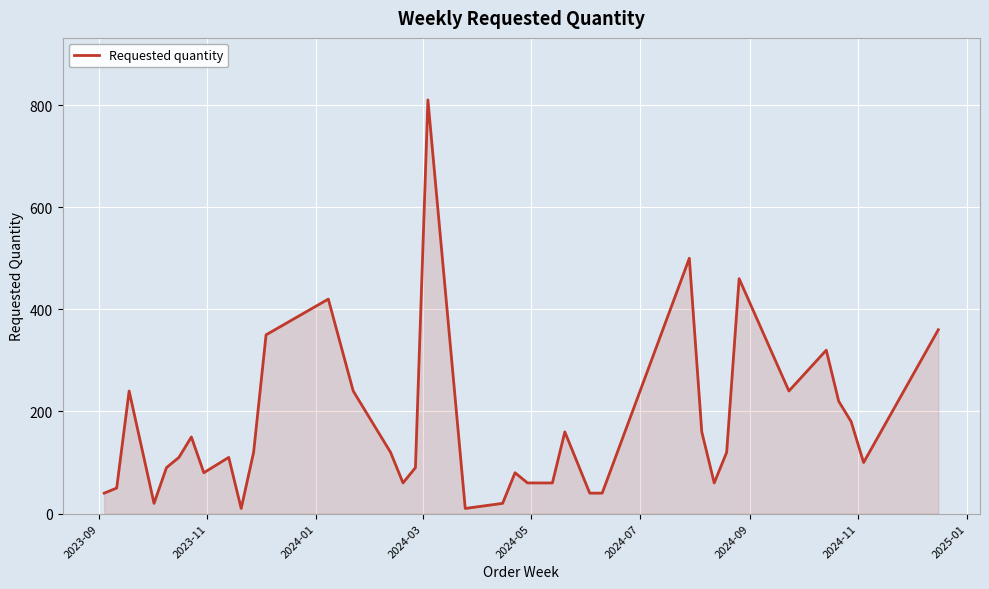

What is the greatest value displayed?

810